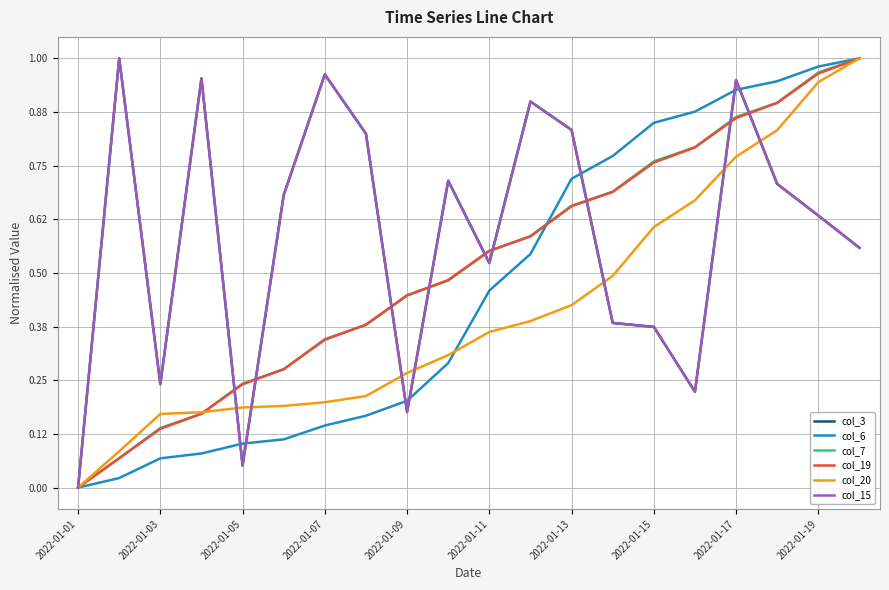

Is this an area chart (filled region under the line)?

No